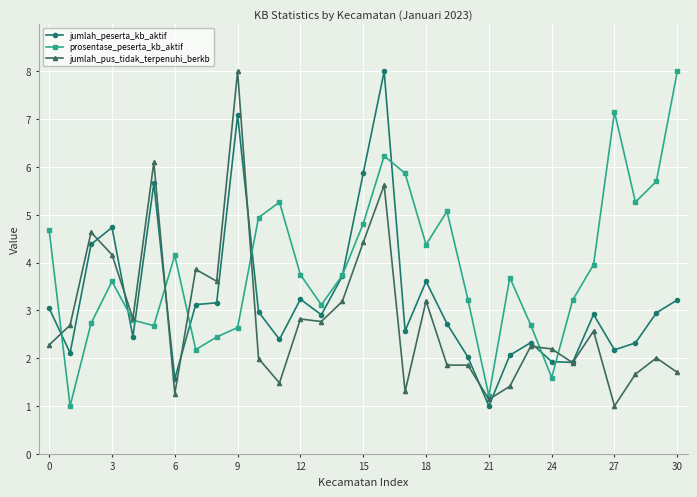

What is the minimum value for jumlah_peserta_kb_aktif?

1.0